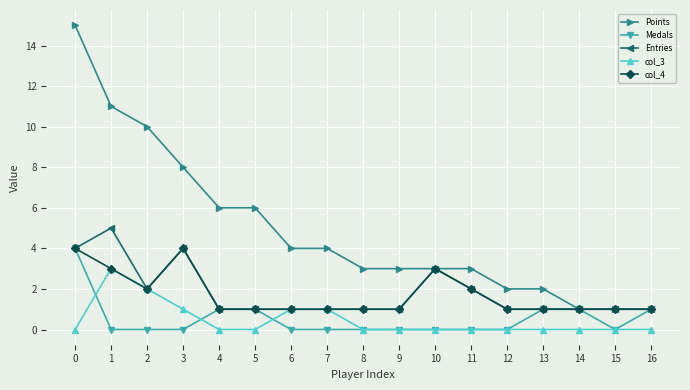

What are all the series names shown in the legend?

Points, Medals, Entries, col_3, col_4